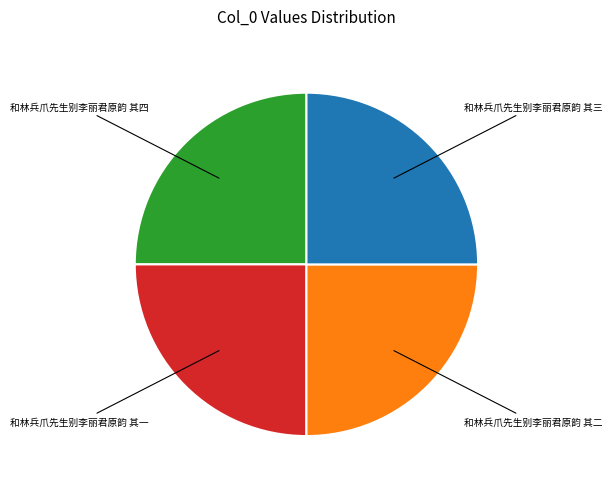

Is it true that 和林兵爪先生别李丽君原韵 其二 is 25% of the pie?

True